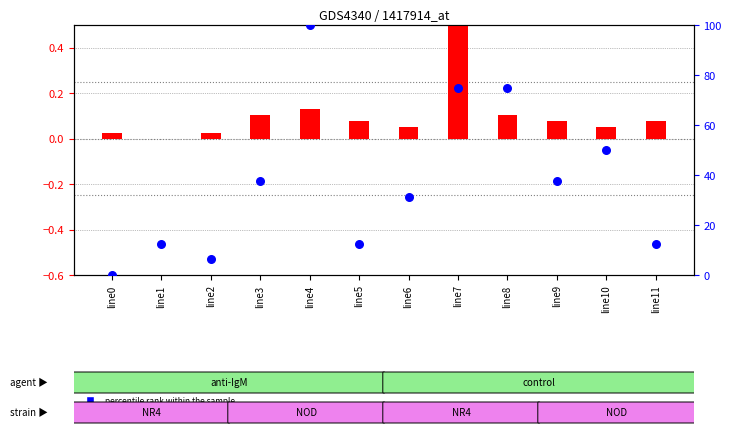

Which series contains the highest Y value?

percentile rank within the sample